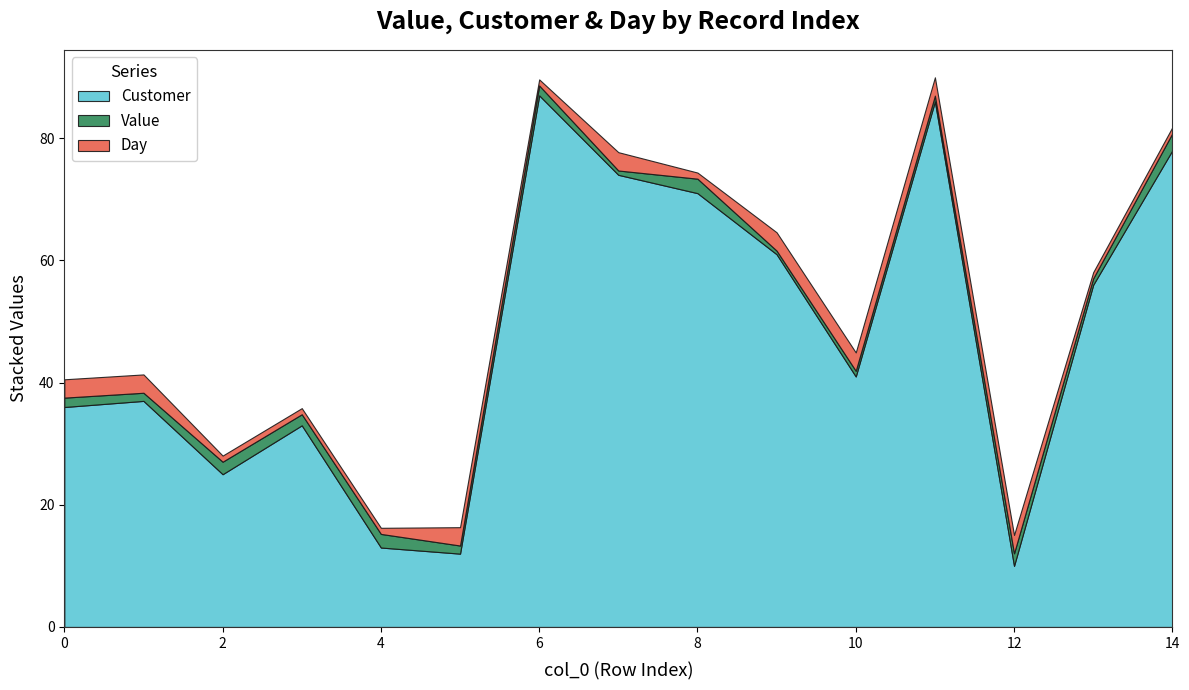

Reading right to left, transcribe all the data shown in this chart.

Value: 2.8	1.1	2.1	1.0	0.9	0.6	2.4	0.7	1.6	1.3	2.2	1.8	2.0	1.3	1.5
Customer: 78.0	56.0	10.0	86.0	41.0	61.0	71.0	74.0	87.0	12.0	13.0	33.0	25.0	37.0	36.0
Day: 1.0	1.0	3.0	3.0	3.0	3.0	1.0	3.0	1.0	3.0	1.0	1.0	1.0	3.0	3.0